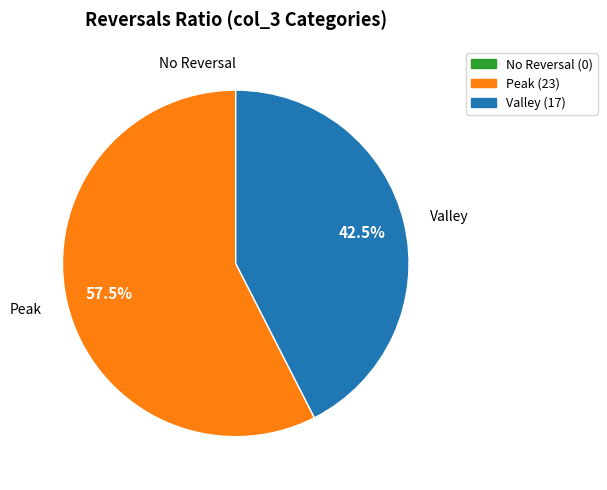

Does any single category account for the majority?

Yes